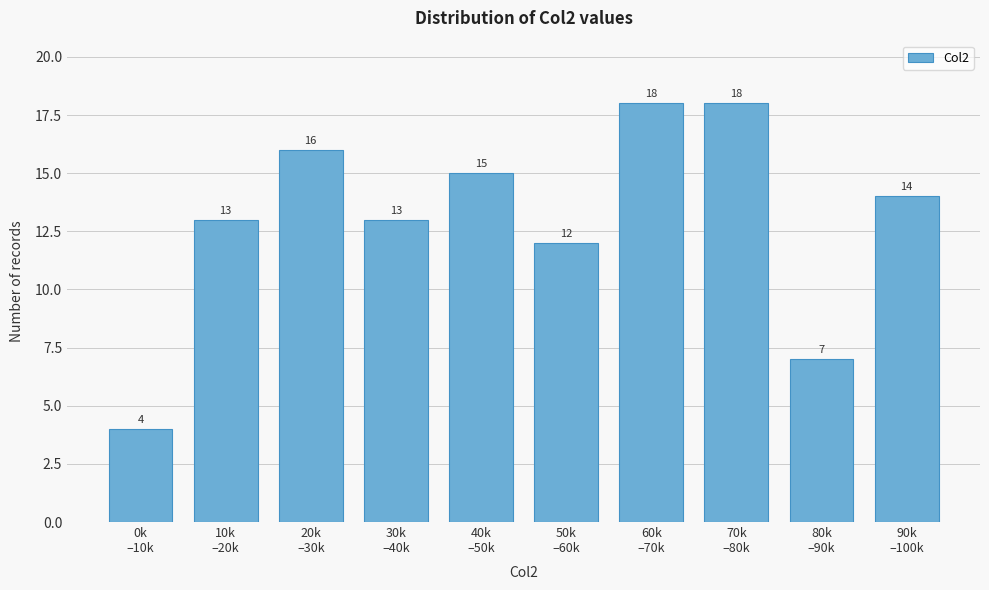

Reading left to right, transcribe all the data shown in this chart.

4	13	16	13	15	12	18	18	7	14